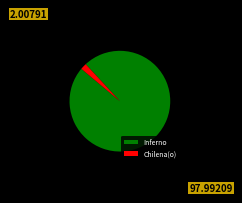

Is Chilena(o) the majority of the pie?

No